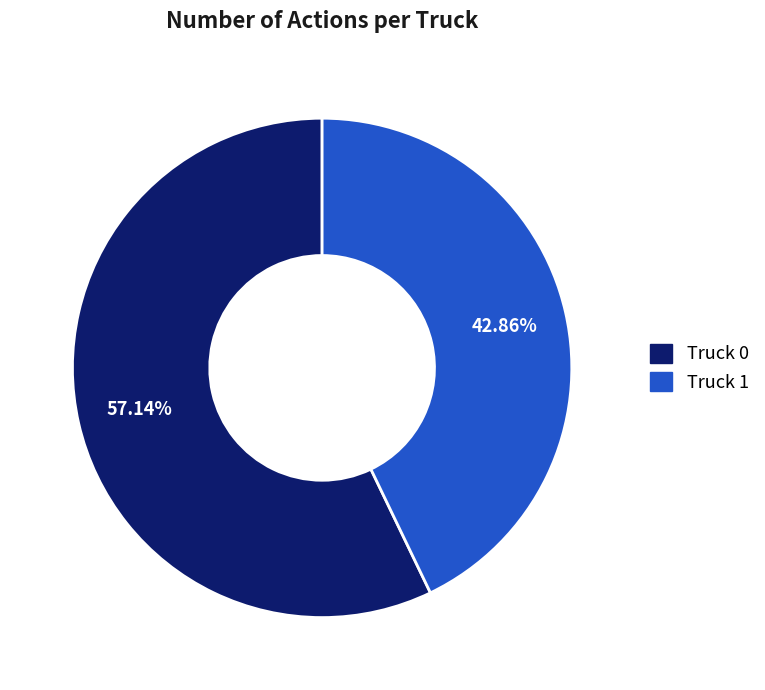

What is the total percentage of Truck 0 and Truck 1?

100.0%